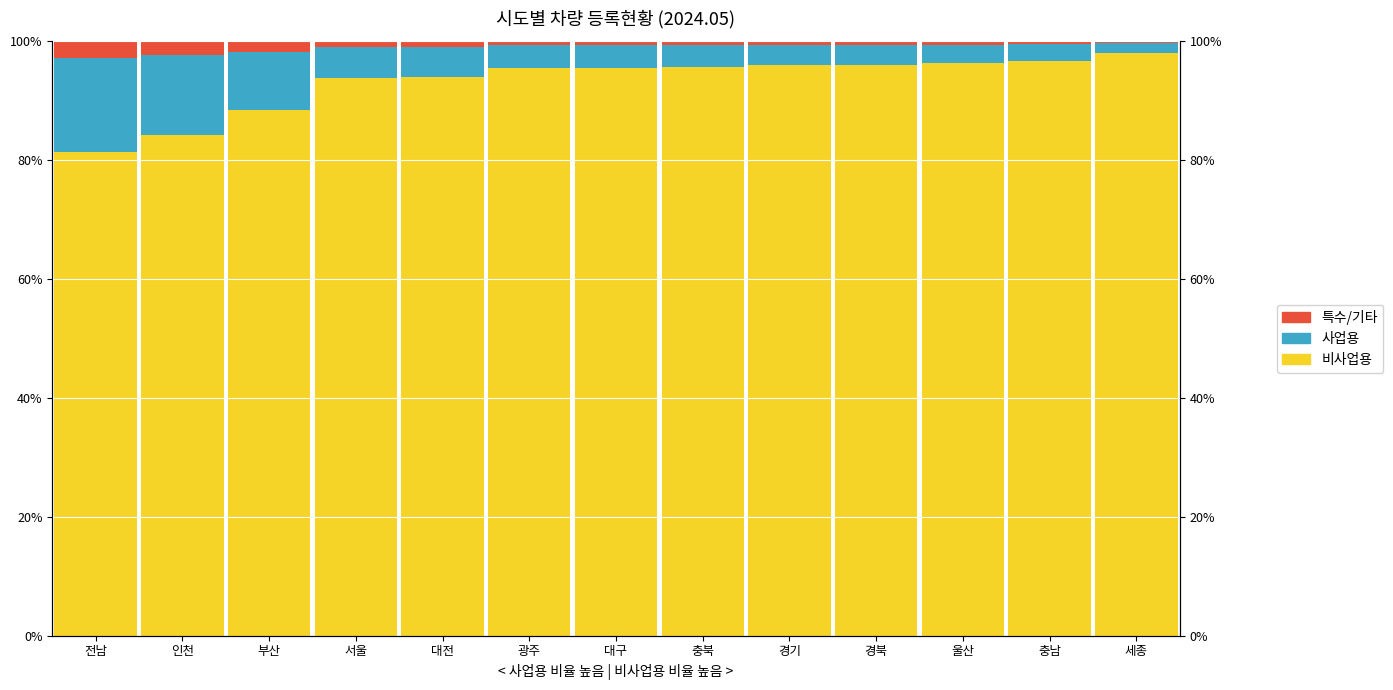

The 특수/기타 series shows 0.1 at 세종. True or false?

False